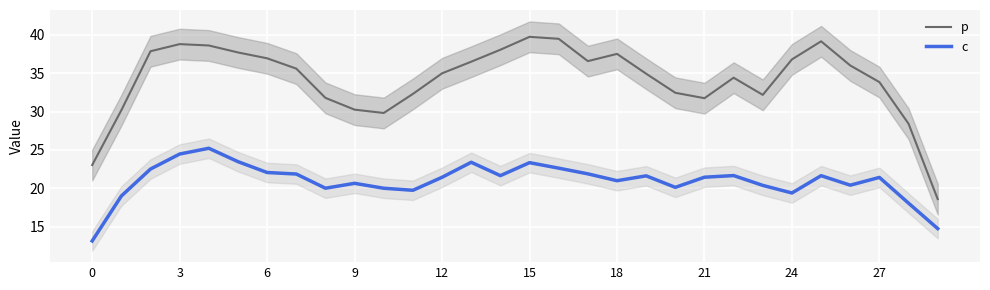

True or false: p and c cross at least once.

False